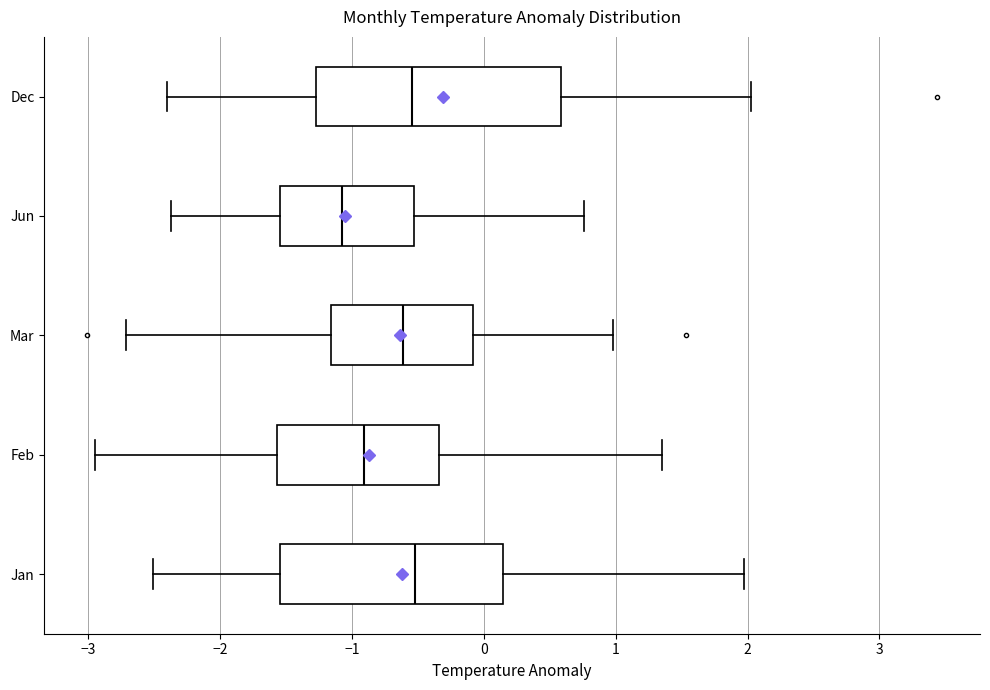

Reading bottom to top, read every box against the x-axis: the position of its median line, the range the box covers, and the ends of its whiskers. The values are not printed on the chart, so give them approximately, as read against the axis.

Jan: median -0.5, box -1.5 to 0.1, whiskers -2.5 to 2.0
Feb: median -0.9, box -1.6 to -0.3, whiskers -2.9 to 1.4
Mar: median -0.6, box -1.2 to -0.1, whiskers -2.7 to 1.0
Jun: median -1.1, box -1.5 to -0.5, whiskers -2.4 to 0.8
Dec: median -0.5, box -1.3 to 0.6, whiskers -2.4 to 2.0